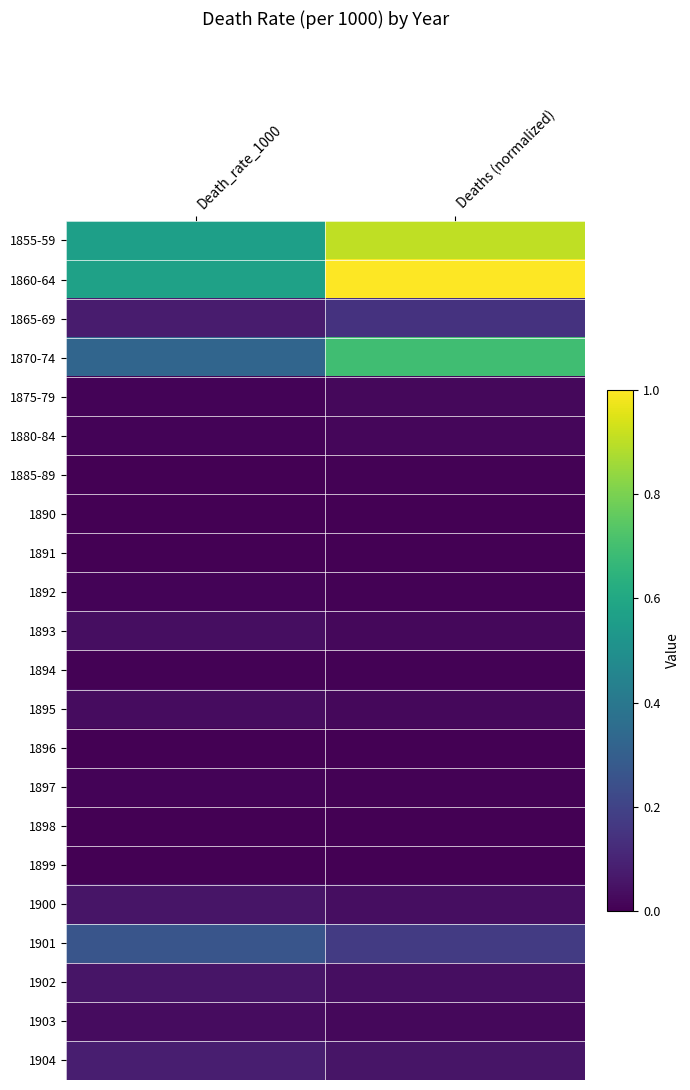

What is the spread (max minus min) of values at Death_rate_1000?

0.6